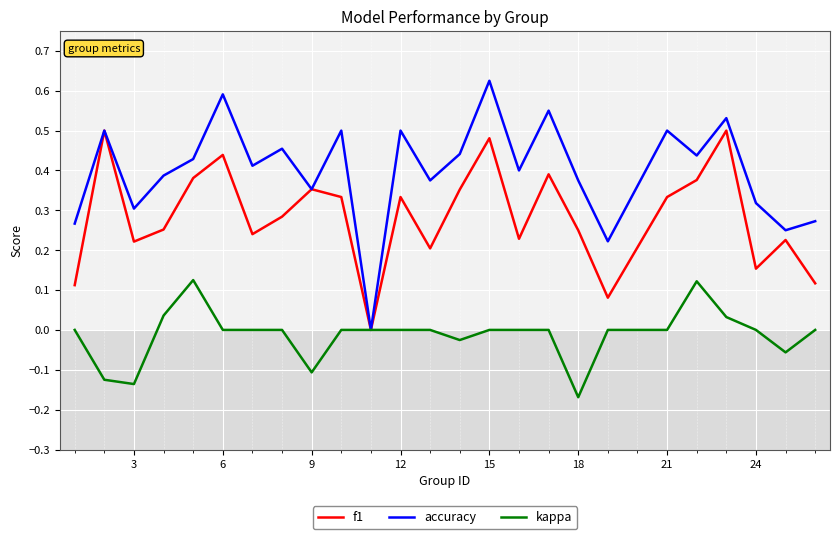

List the series in order of their peak value, lowest first.

kappa, f1, accuracy